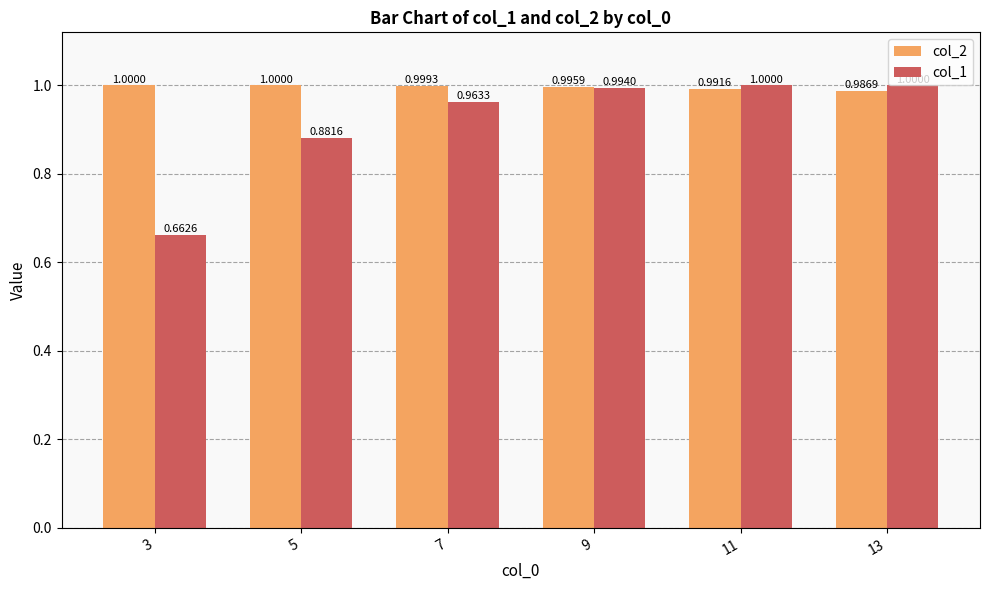

What is the value of the col_1 bar at the 3rd from the left?

1.0